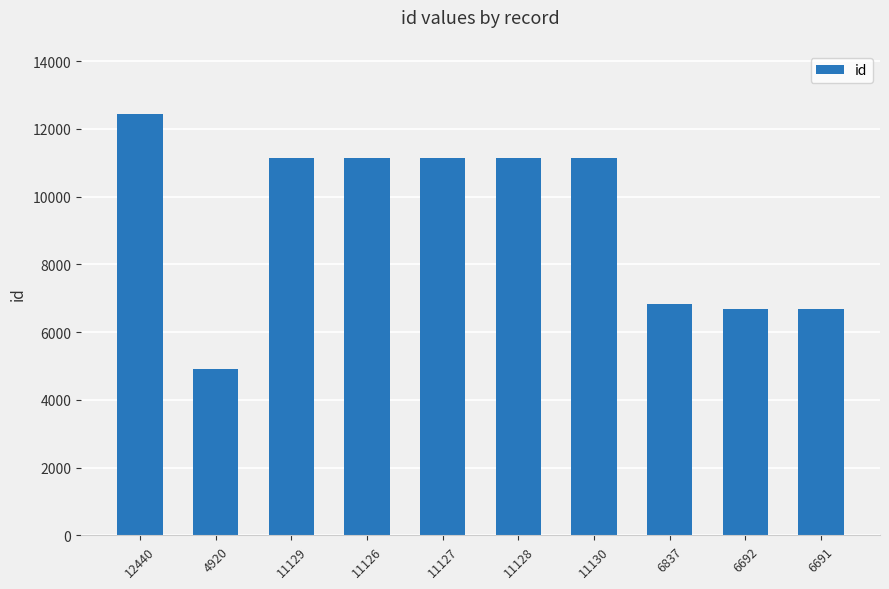

Is it true that the value at 4920 is 1555?

False